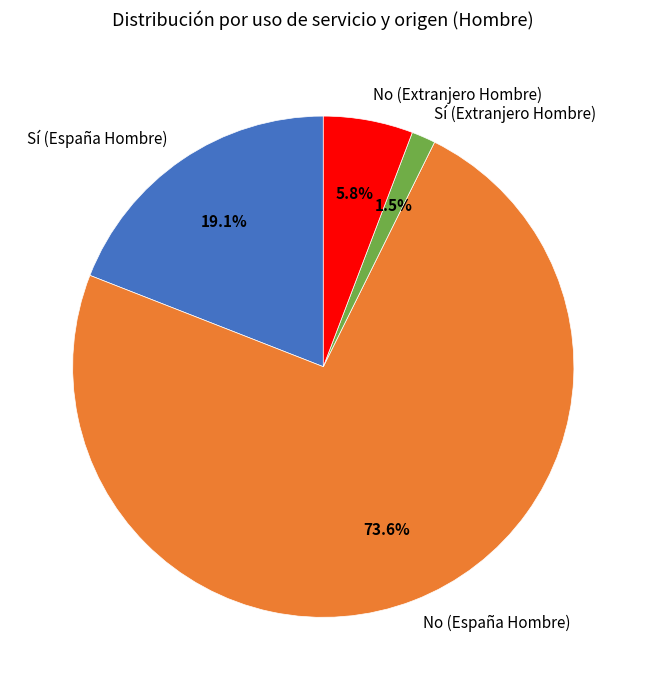

To the nearest percent, what is the average slice percentage?

25%